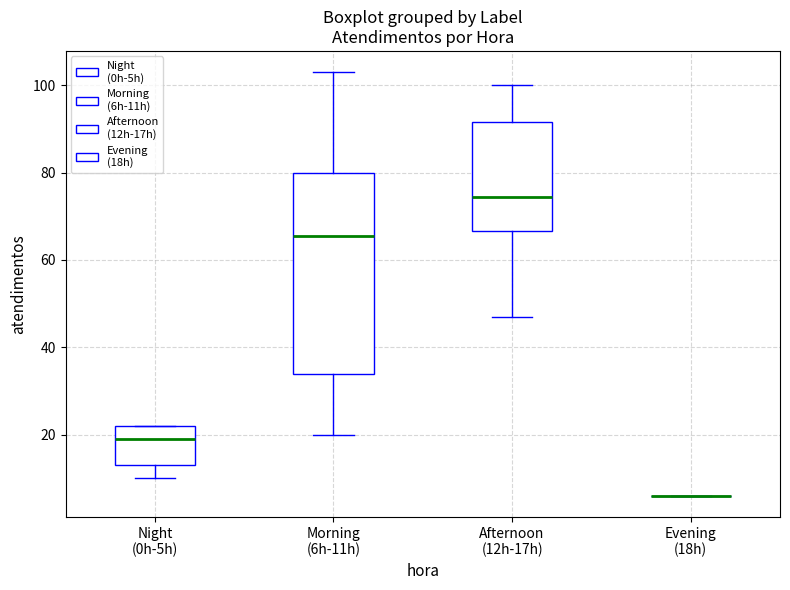

Where does the lower whisker of the box for Afternoon (12h-17h) end on the y-axis? The values are not printed on the chart, so give them approximately, as read against the axis.

48